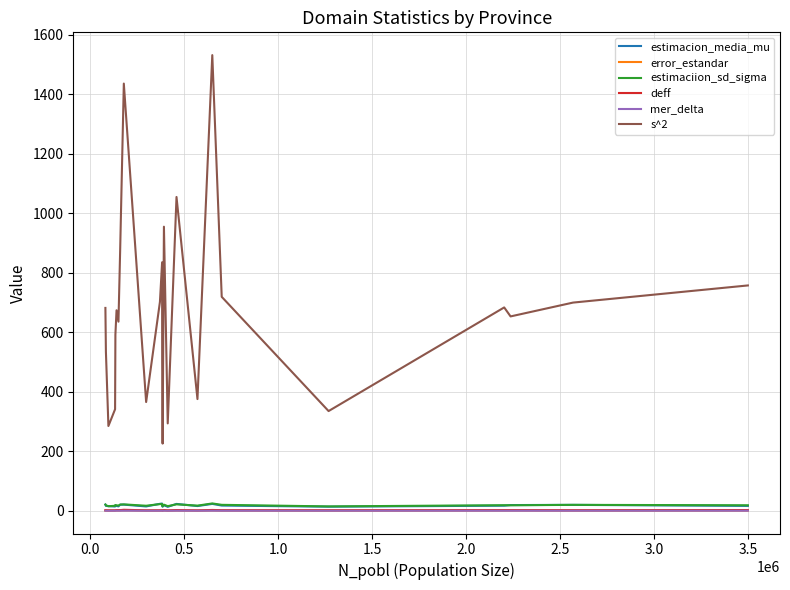

Which series has the largest range (max minus min)?

s^2